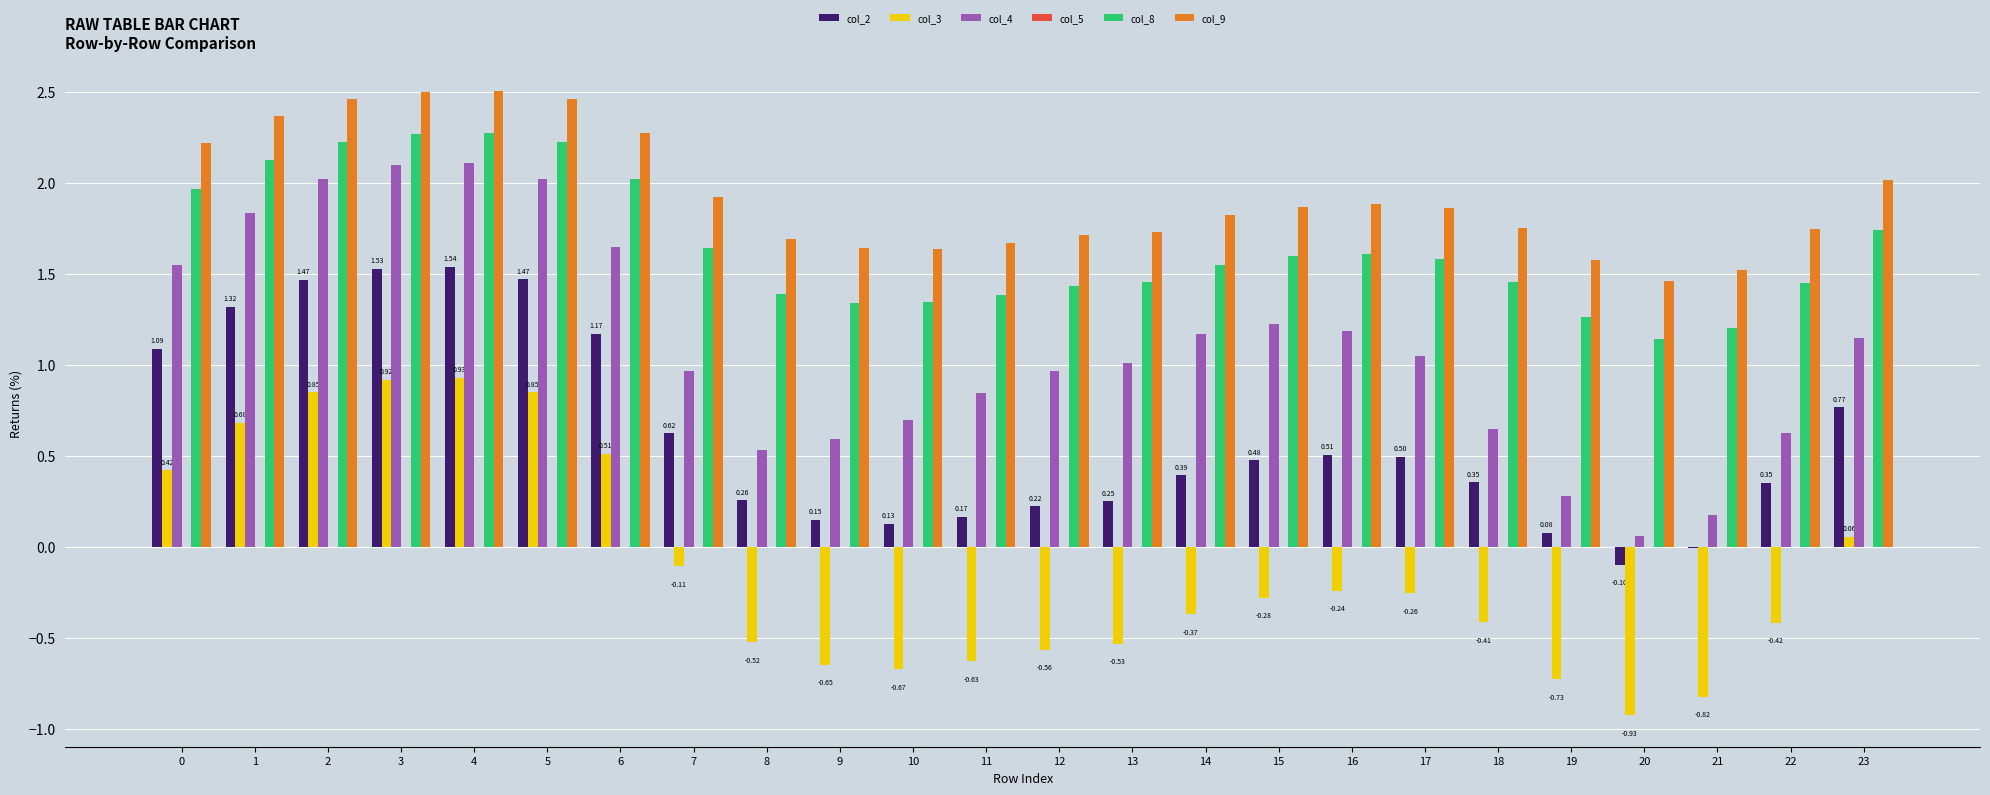

Which series changed the most between 3 and 9?

col_3